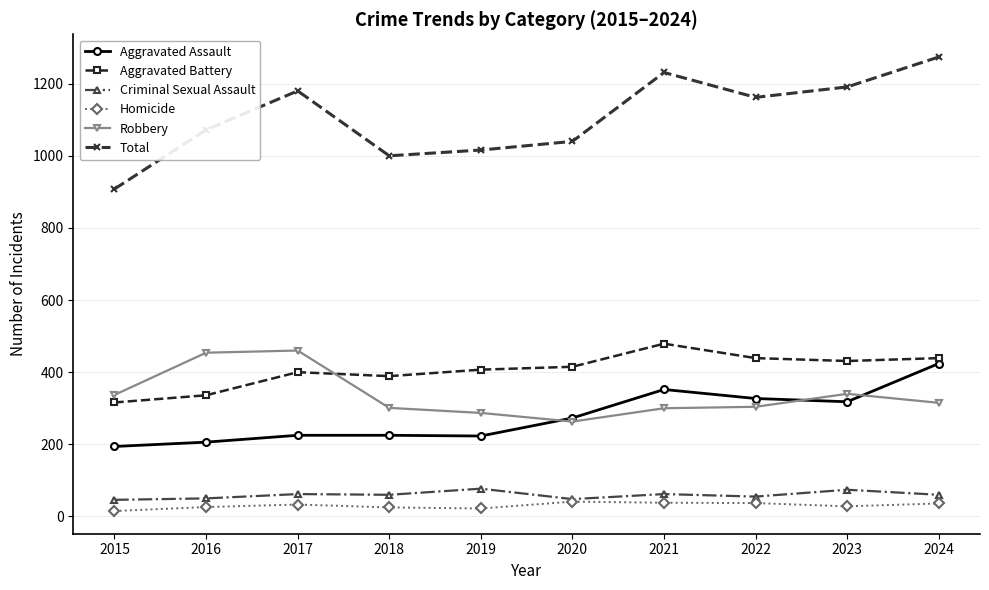

True or false: Criminal Sexual Assault and Robbery cross at least once.

False